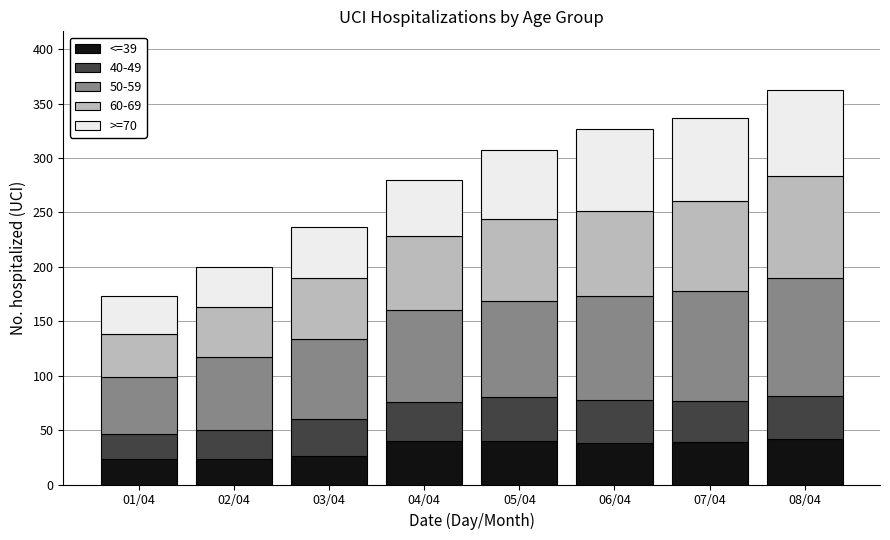

What is the total value across all series at 05/04?

307